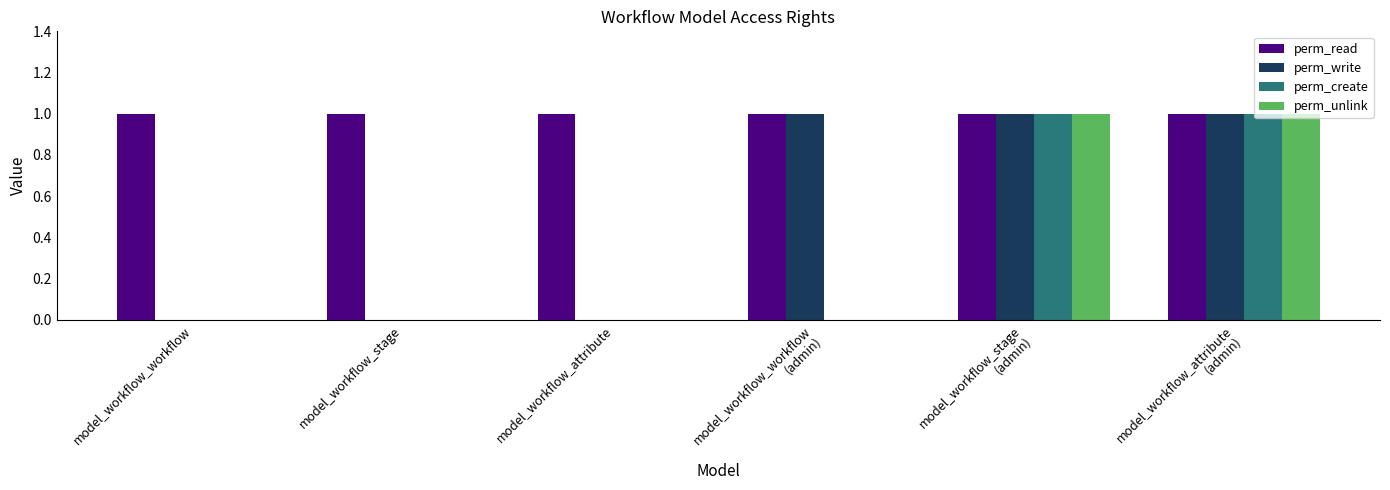

The perm_read series shows 1 at model_workflow_workflow. True or false?

True